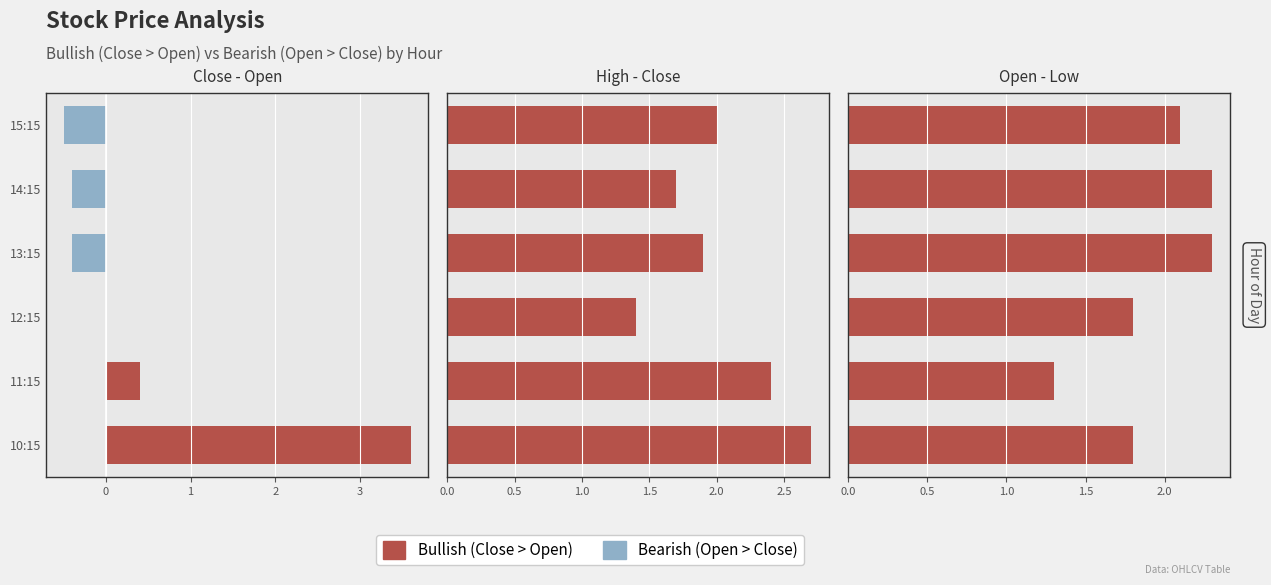

At how many categories does at least one series exceed 0?

2